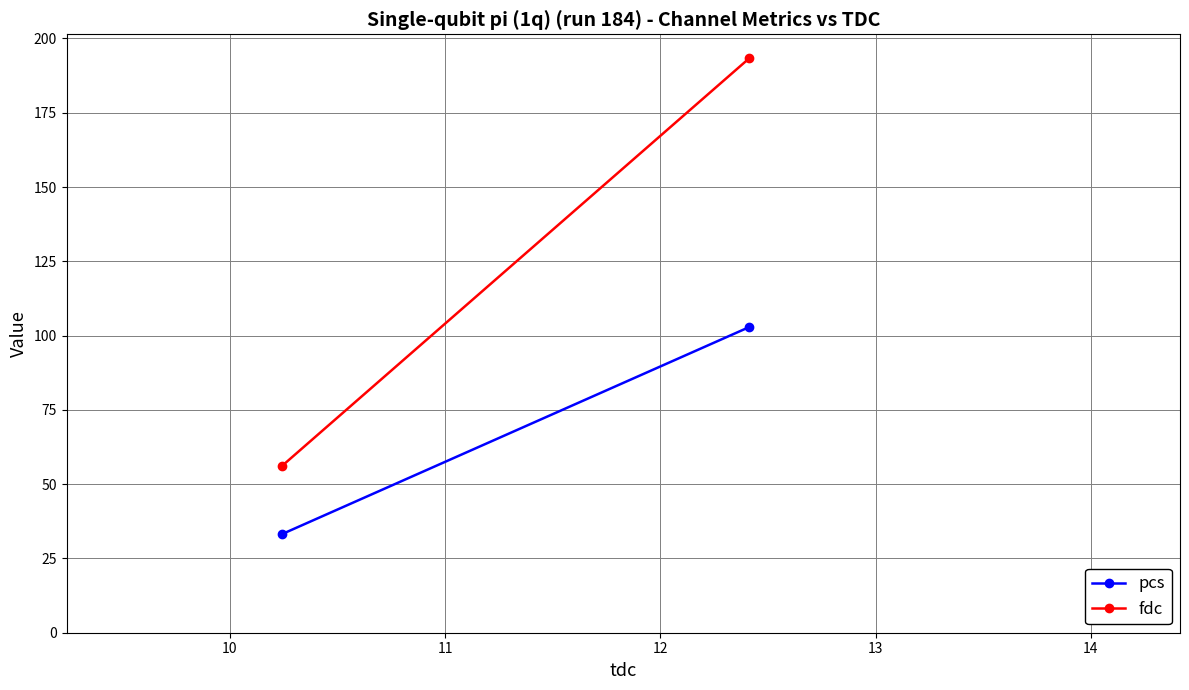

What is the minimum value shown in the chart?

33.2